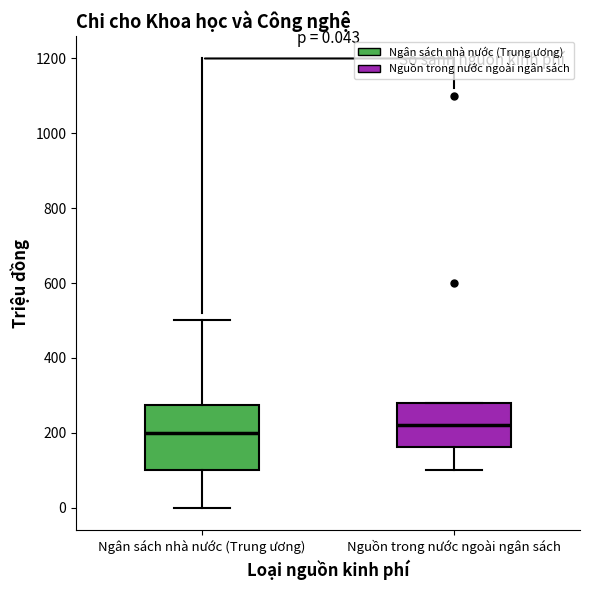

Which box is the tallest, from its lower edge to its upper edge?

Ngân sách nhà nước (Trung ương)